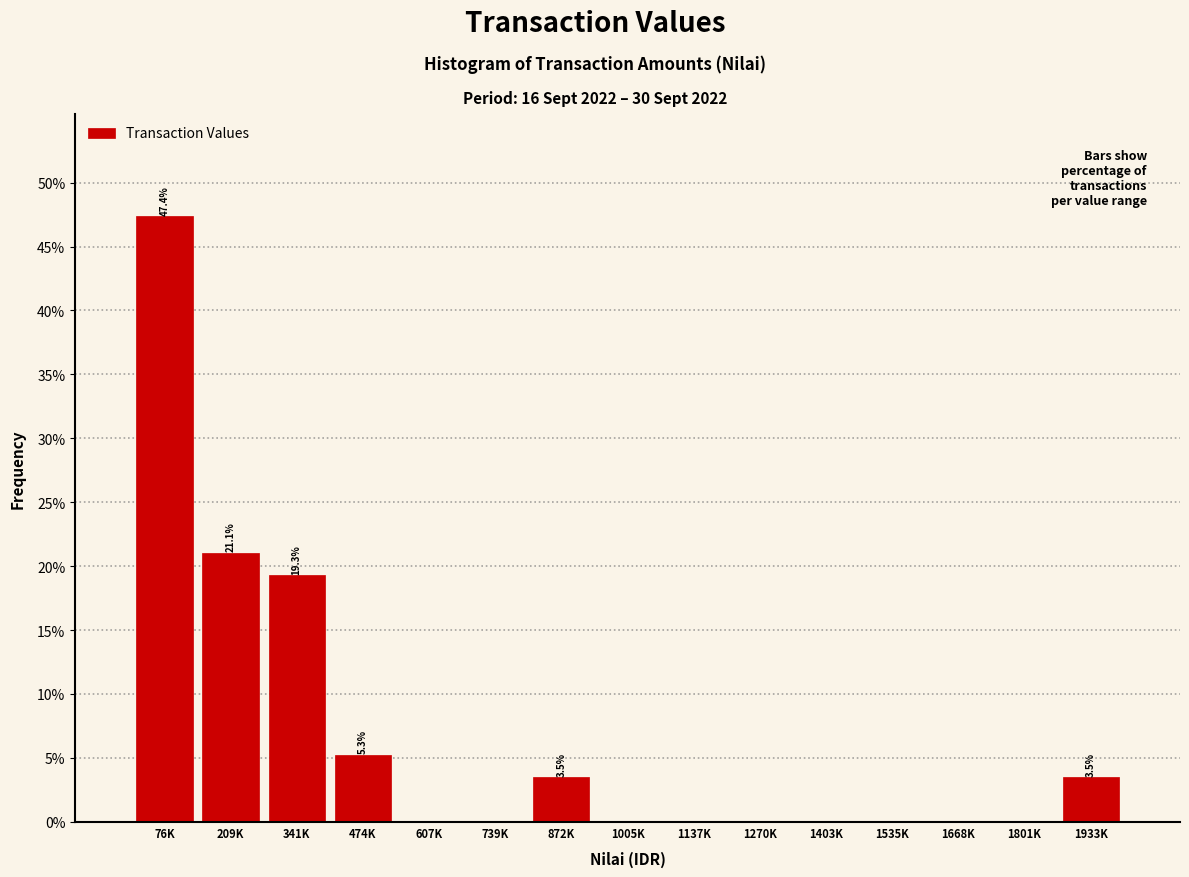

Reading left to right, extract all data points from this chart.

76K=47.4	209K=21.1	341K=19.3	474K=5.3	607K=0.0	739K=0.0	872K=3.5	1005K=0.0	1137K=0.0	1270K=0.0	1403K=0.0	1535K=0.0	1668K=0.0	1801K=0.0	1933K=3.5